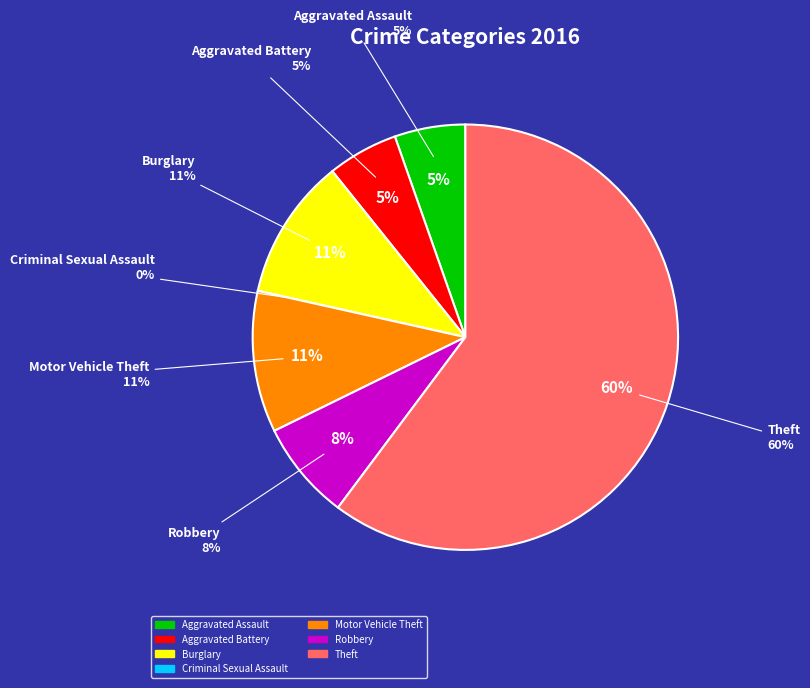

To the nearest percent, what is the difference between the Theft and Motor Vehicle Theft slice percentages?

49%